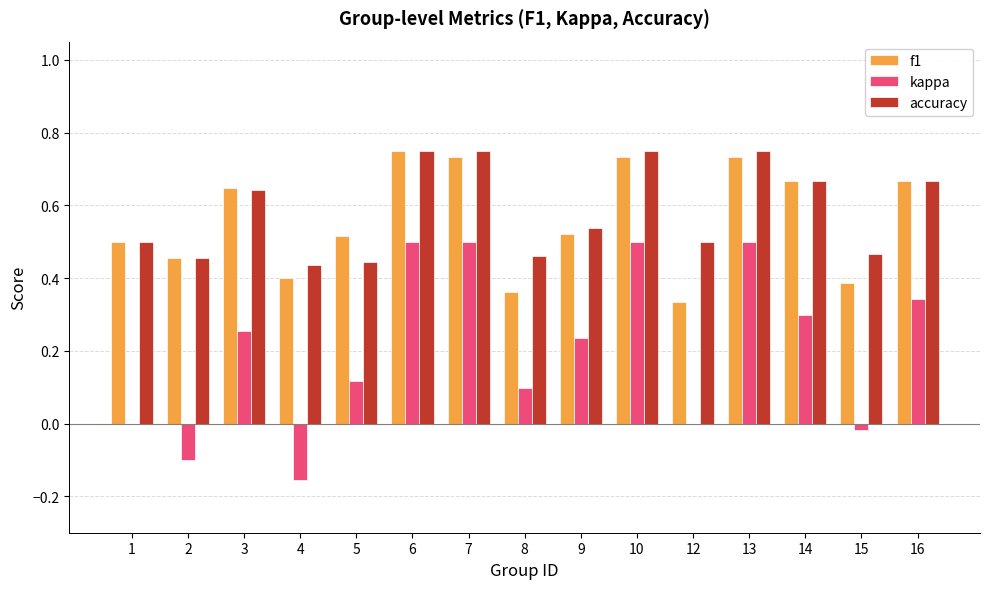

Is the value of accuracy at 4 greater than the value of f1 at 6?

No